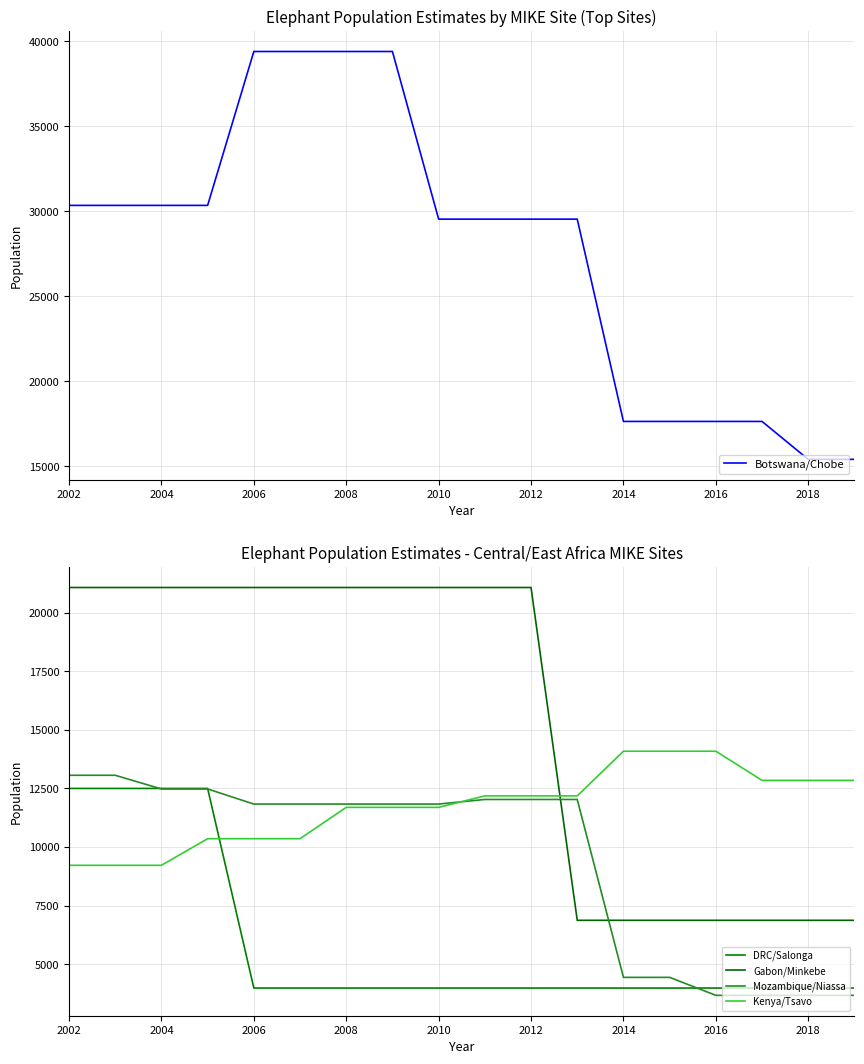

What are all the series names shown in the legend?

Botswana/Chobe, DRC/Salonga, Gabon/Minkebe, Mozambique/Niassa, Kenya/Tsavo